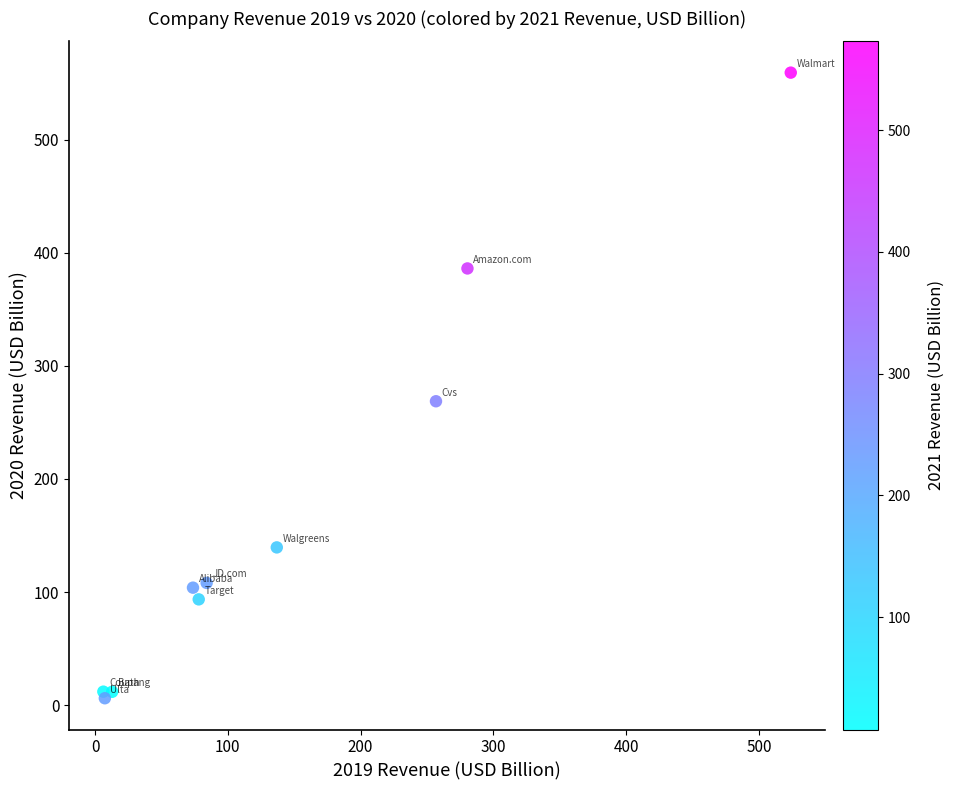

What Y value in the scatter plot is closest to 282?

268.7